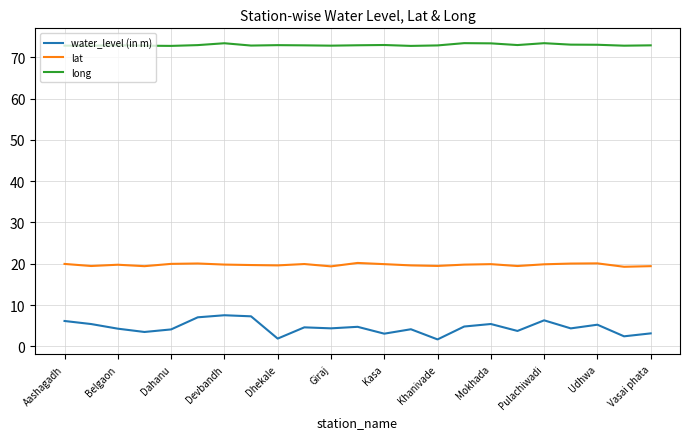

Which series has the largest total across all categories?

long